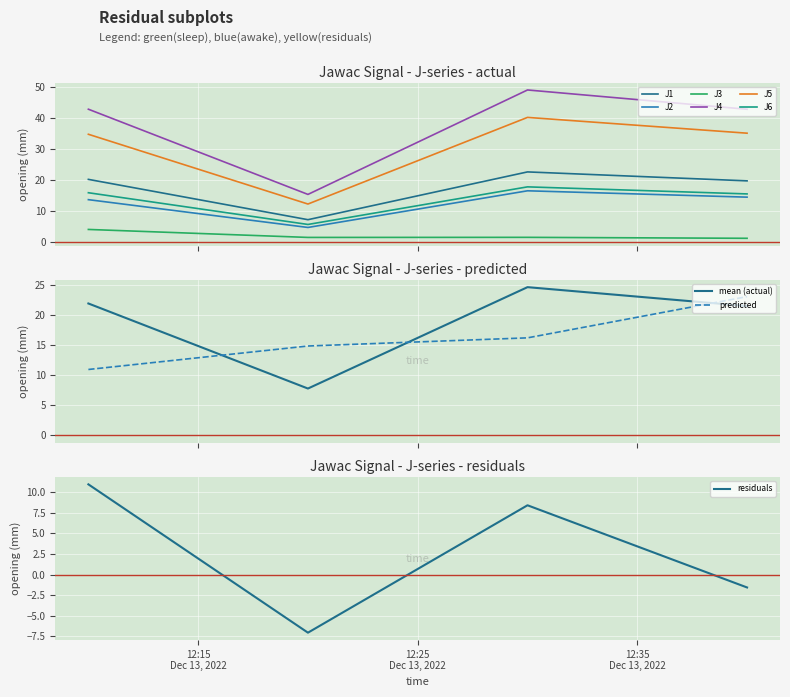

What is the difference between the second highest and second lowest values in the J6 series?

0.4